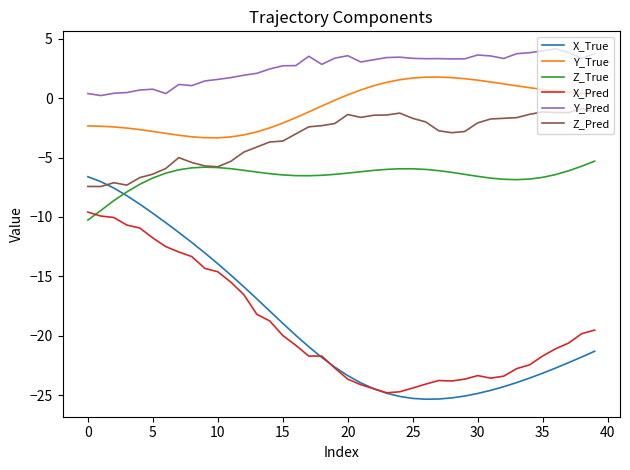

True or false: X_Pred and Y_True intersect in this chart.

False